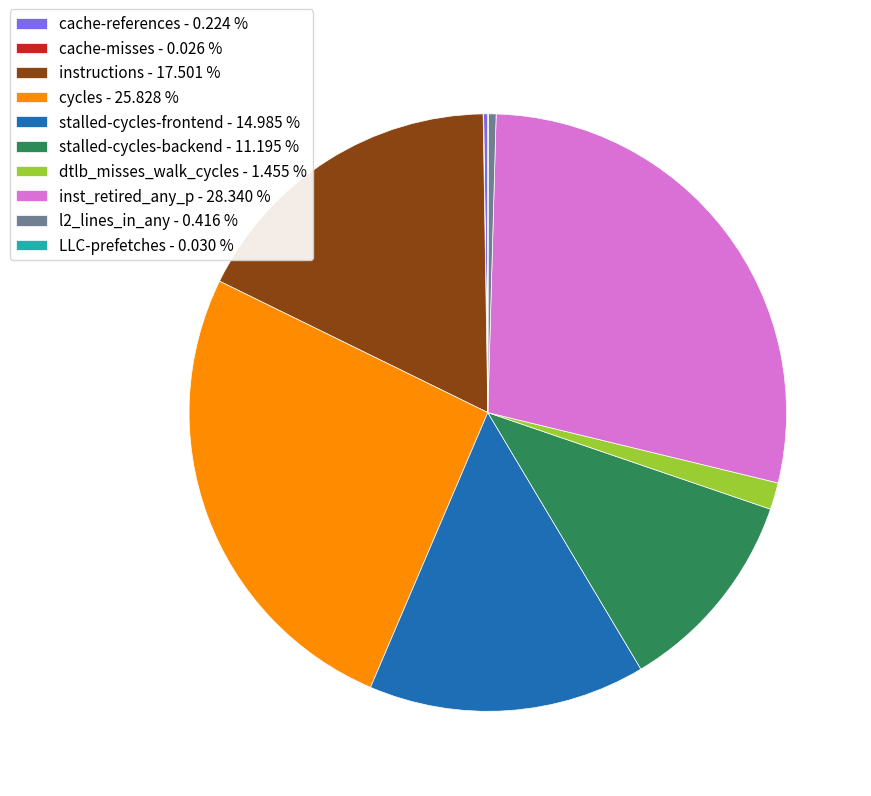

Does l2_lines_in_any - 0.416 % account for over 50% of the chart?

No